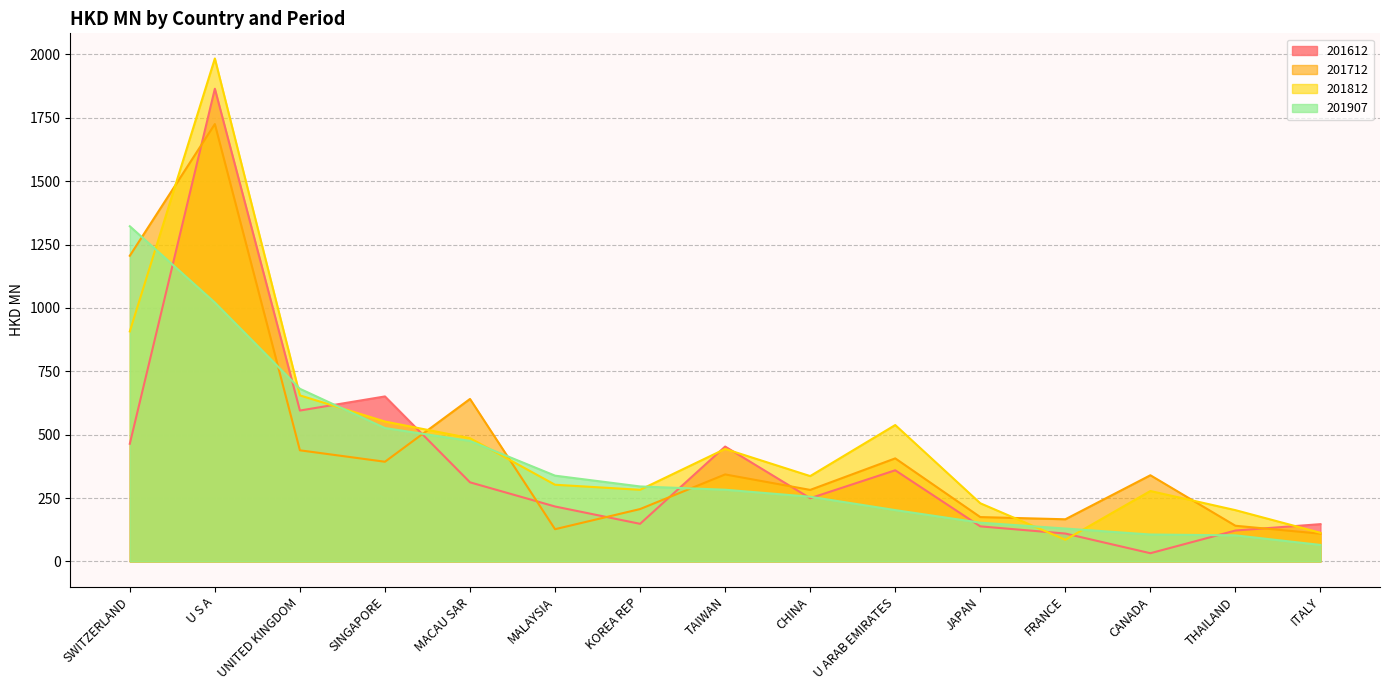

What is the sum of all 201907 values?

5957.0